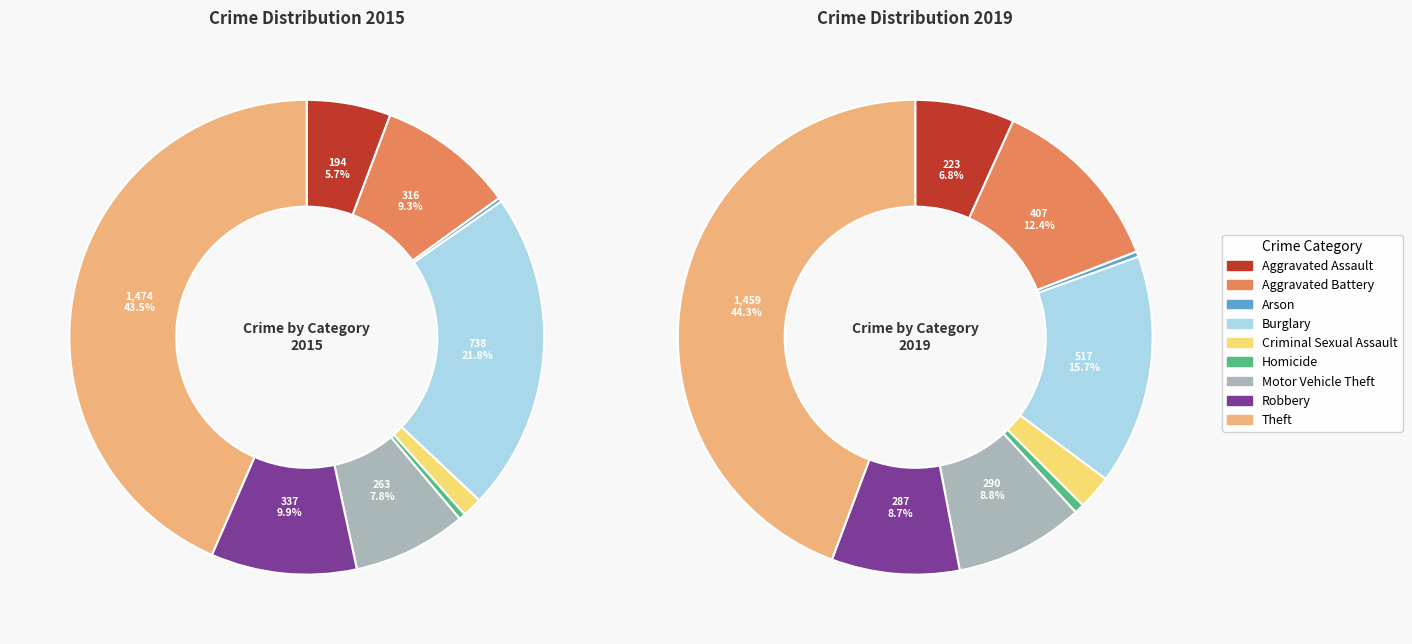

Which has a higher value, Burglary or Motor Vehicle Theft?

Burglary